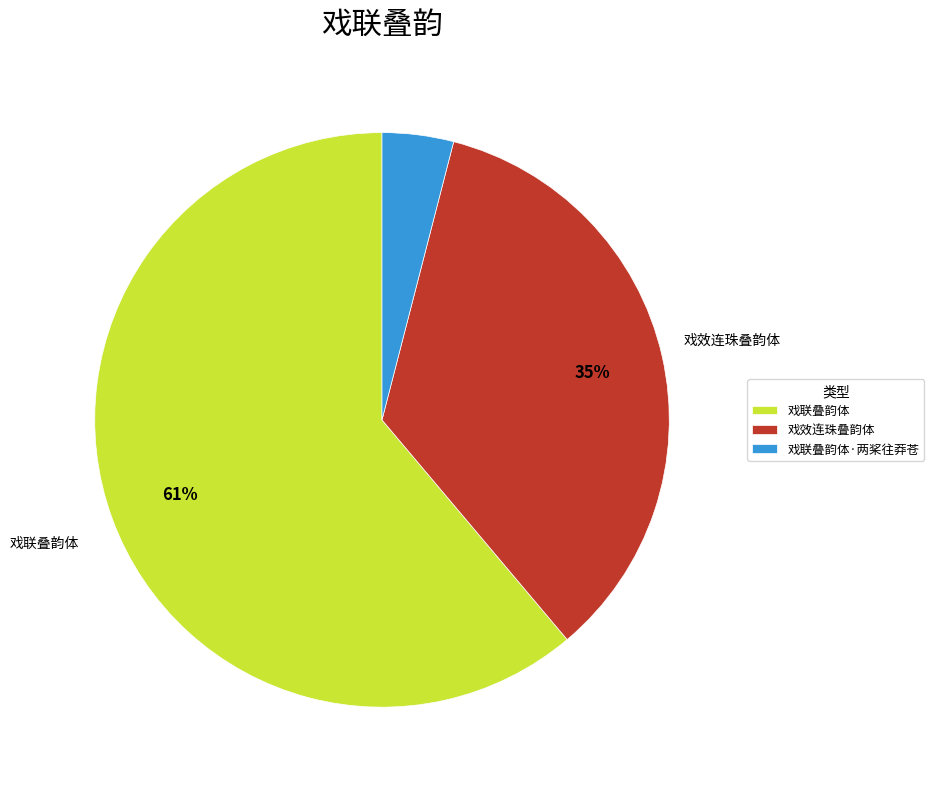

Which has a higher value, 戏效连珠叠韵体 or 戏联叠韵体·两桨往莽苍?

戏效连珠叠韵体